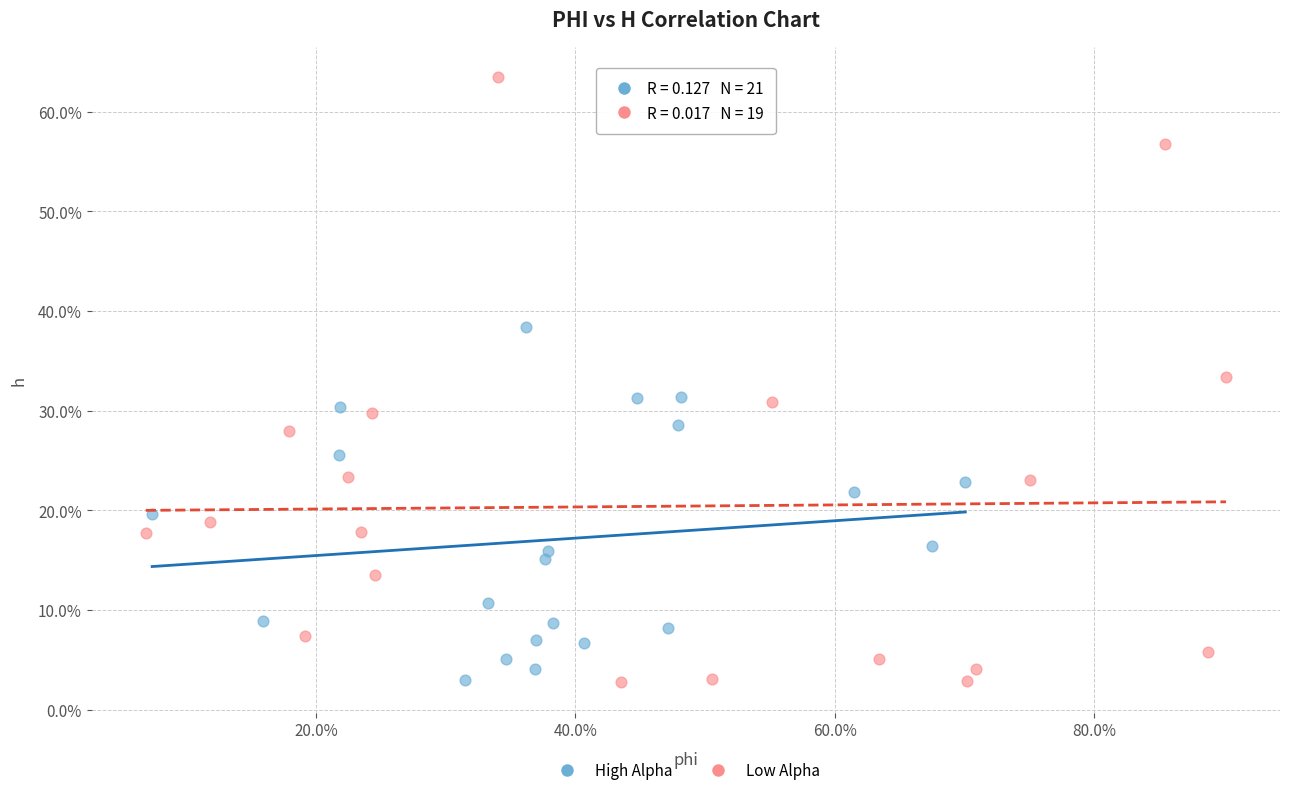

What are all the series names shown in the legend?

High Alpha, Low Alpha